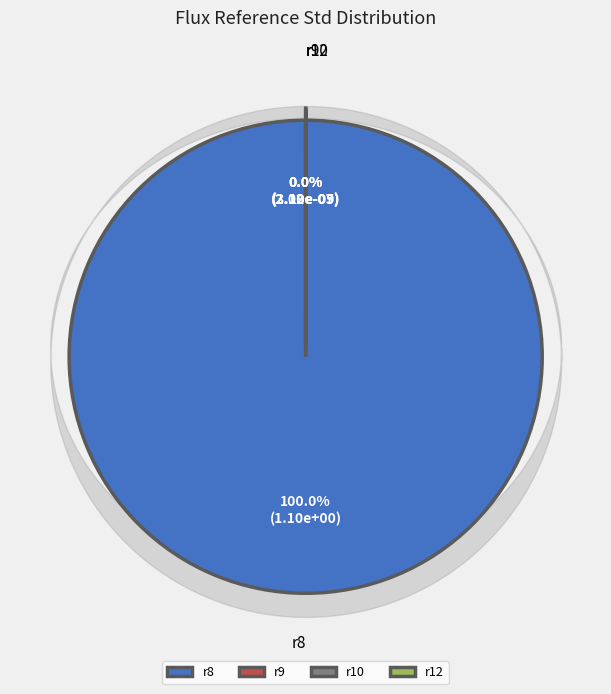

Is it true that r9 is 8% of the pie?

False